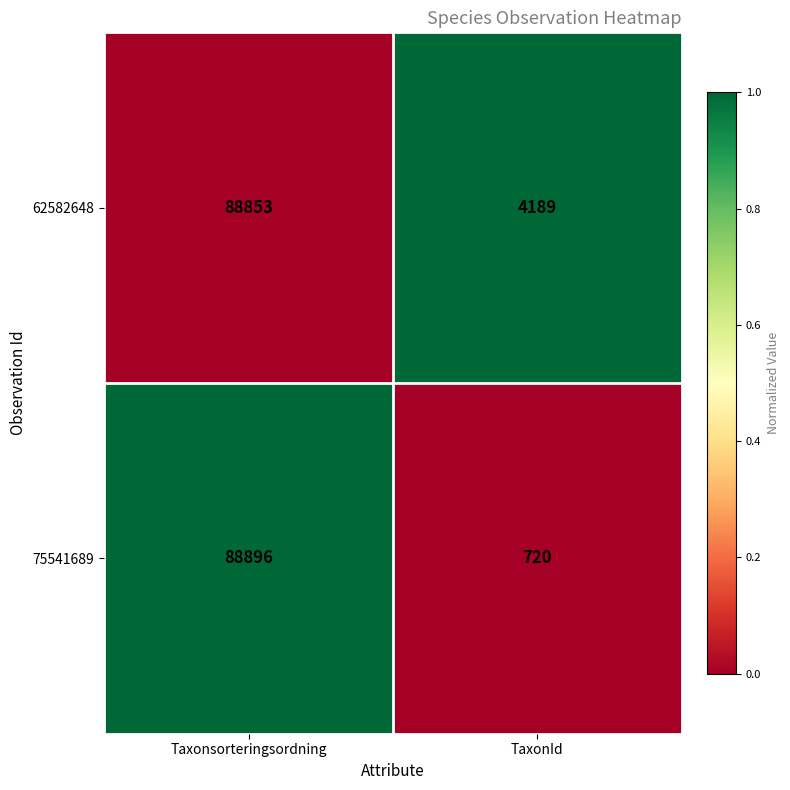

What is the highest value of the 75541689 series?

88896